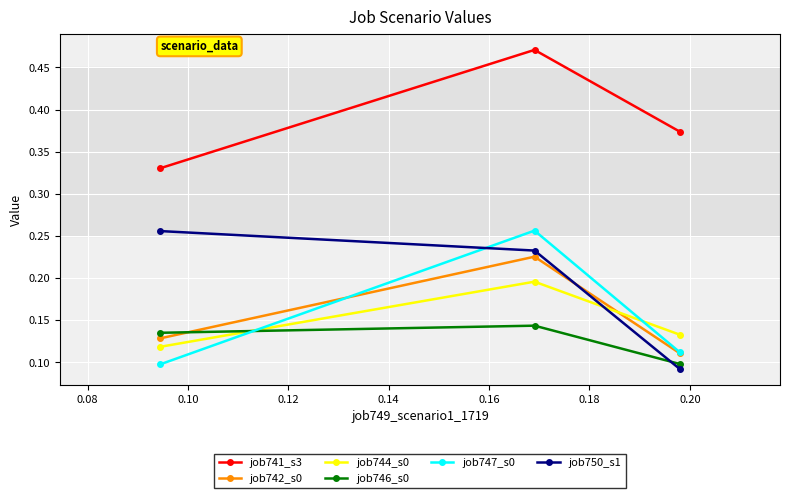

What is the value of the job744_s0 point at the 3rd from the left?

0.1